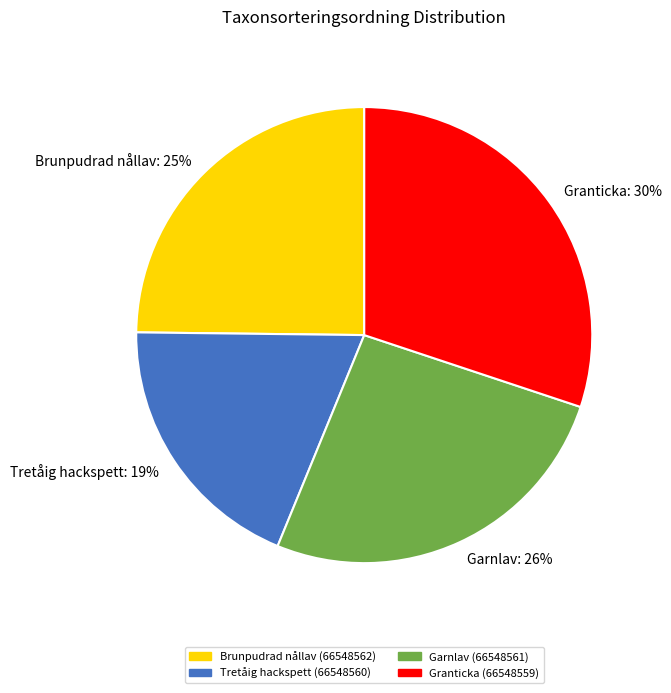

Count the number of slices in the pie.

4